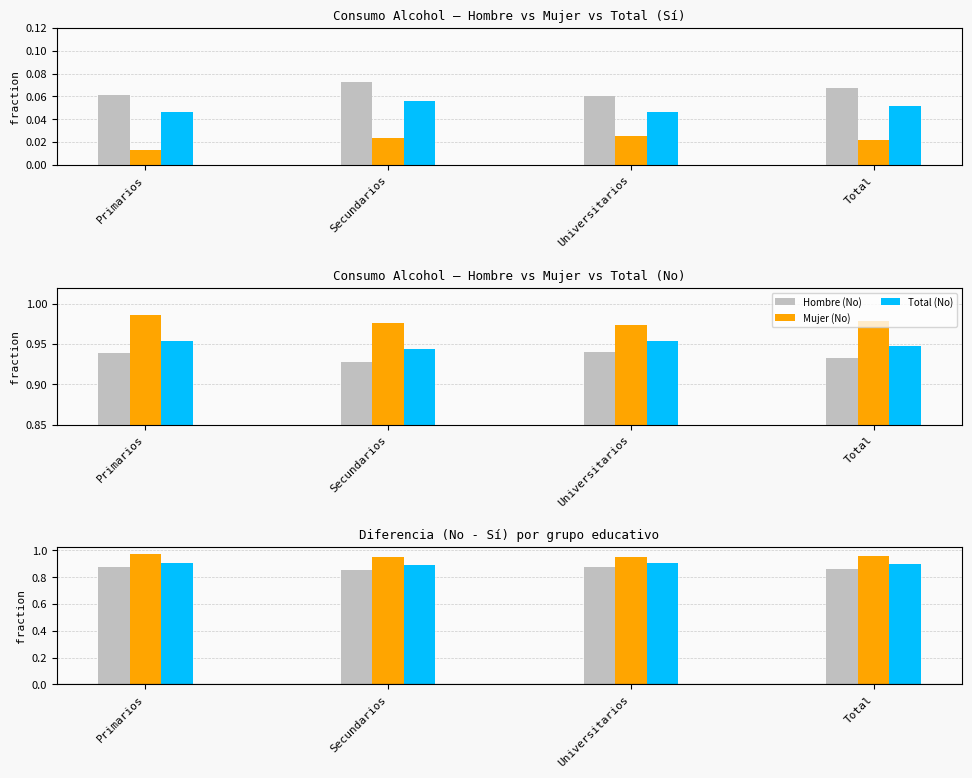

True or false: Hombre (No) has a value of 1.6 at Primarios.

False